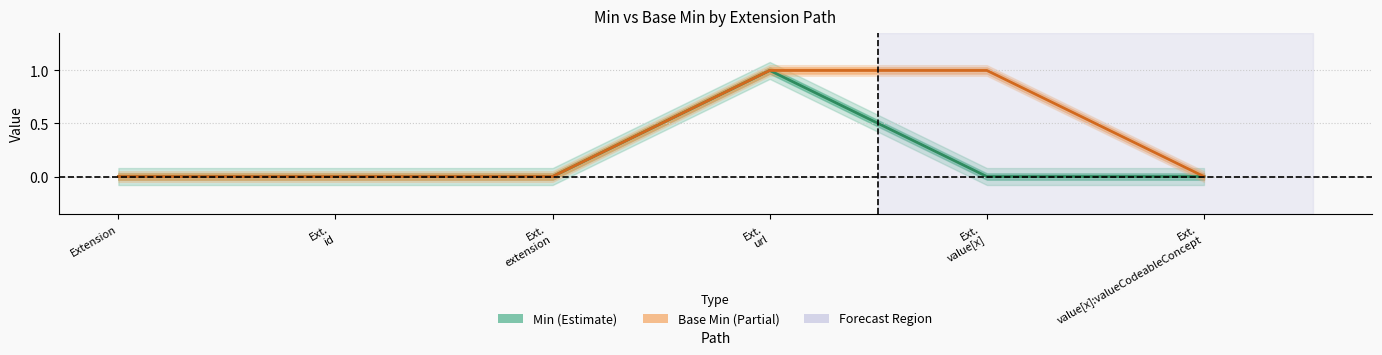

What is the sum of the Base Min values at Ext.
id and Ext.
value[x]?

1